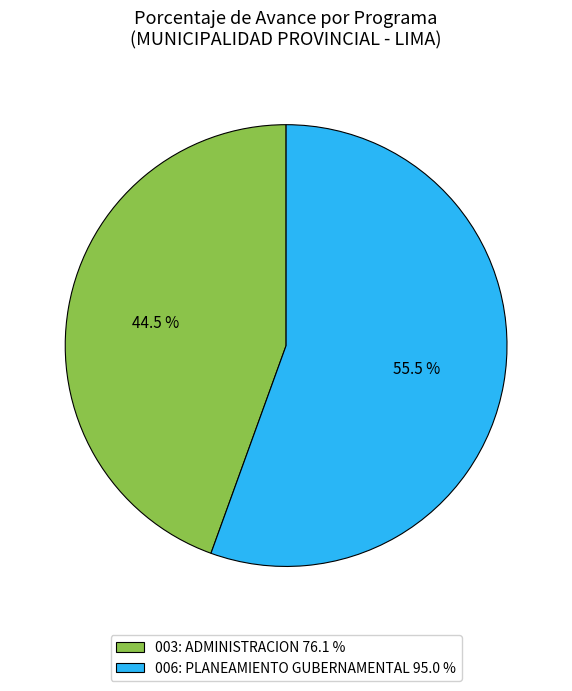

Does any single category account for the majority?

Yes